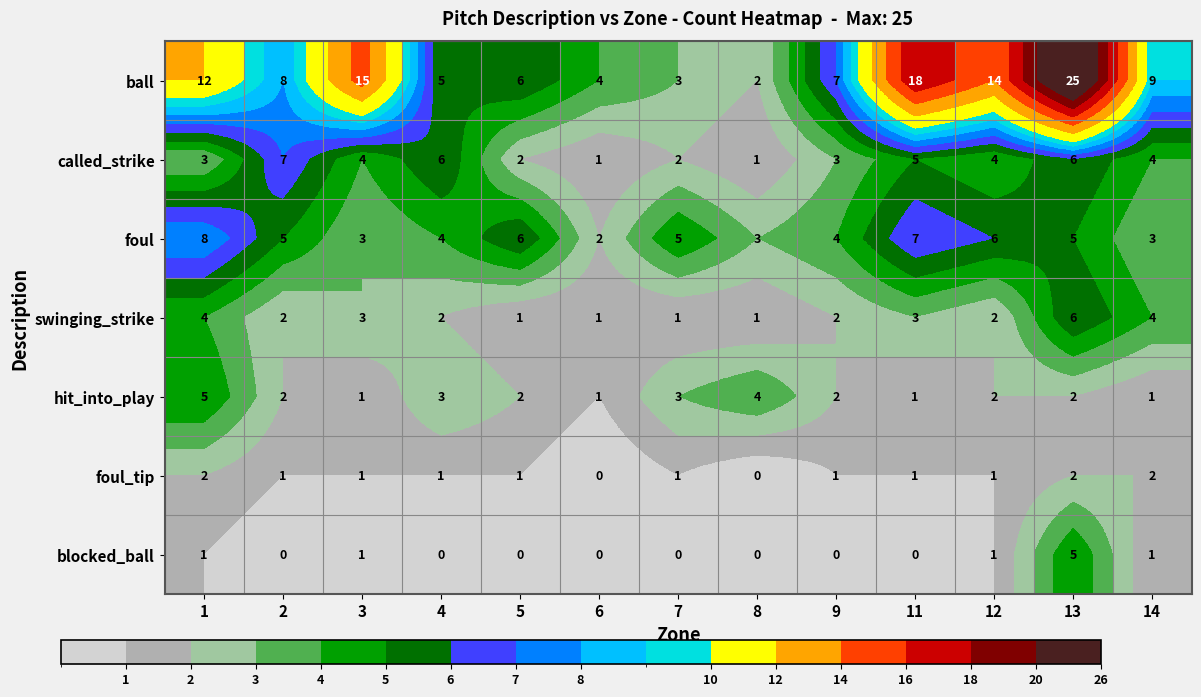

At which category is the sum across all series the highest?

13